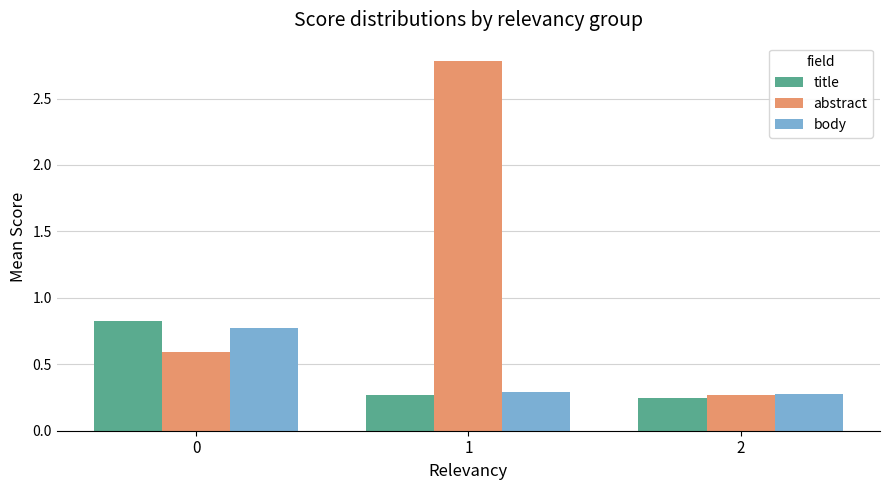

What is the total value across all series at 1?

3.3